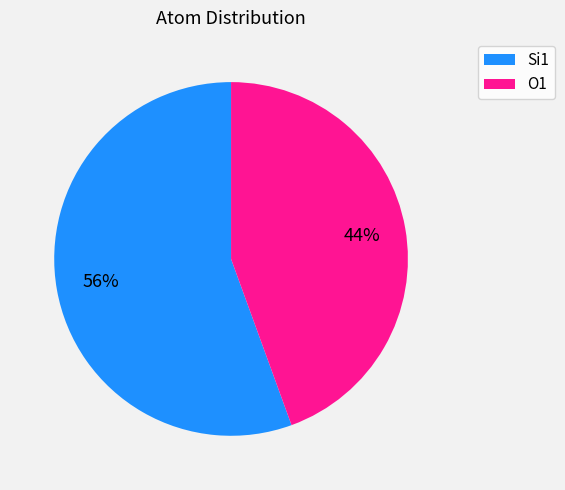

Is it true that O1 is 57% of the pie?

False